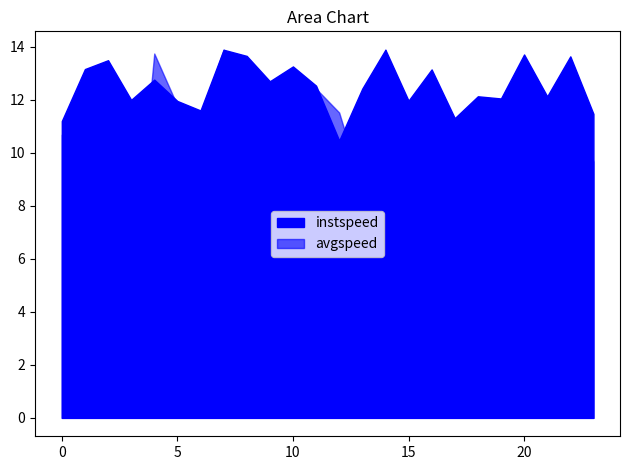

Reading left to right, list all the values displayed in this chart.

instspeed: 11.2	13.2	13.5	12.0	12.8	12.0	11.6	13.9	13.7	12.7	13.3	12.5	10.5	12.4	13.9	12.0	13.1	11.3	12.1	12.1	13.7	12.1	13.6	11.5
avgspeed: 10.7	12.1	8.9	4.6	13.7	11.8	11.4	13.9	6.9	12.6	13.1	12.4	11.5	8.6	13.9	6.7	12.1	5.0	9.4	11.7	12.6	8.7	12.4	9.7